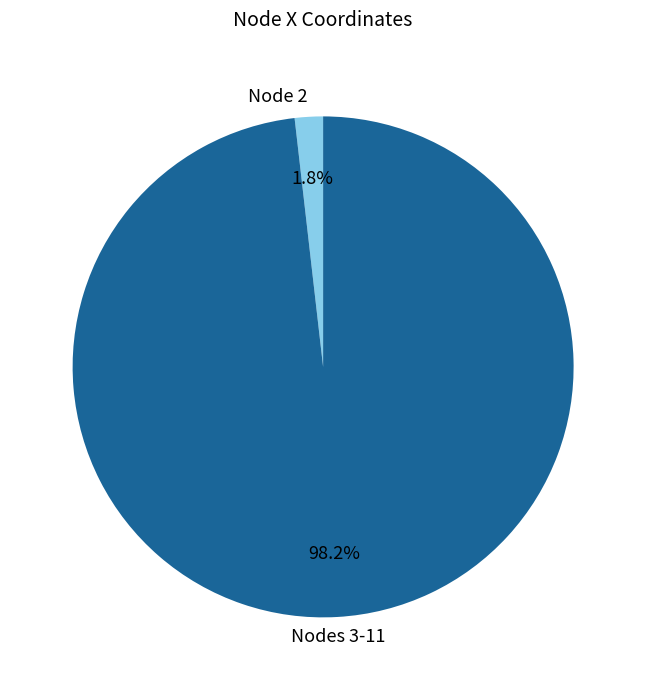

Rank the categories by value from highest to lowest.

Nodes 3-11, Node 2